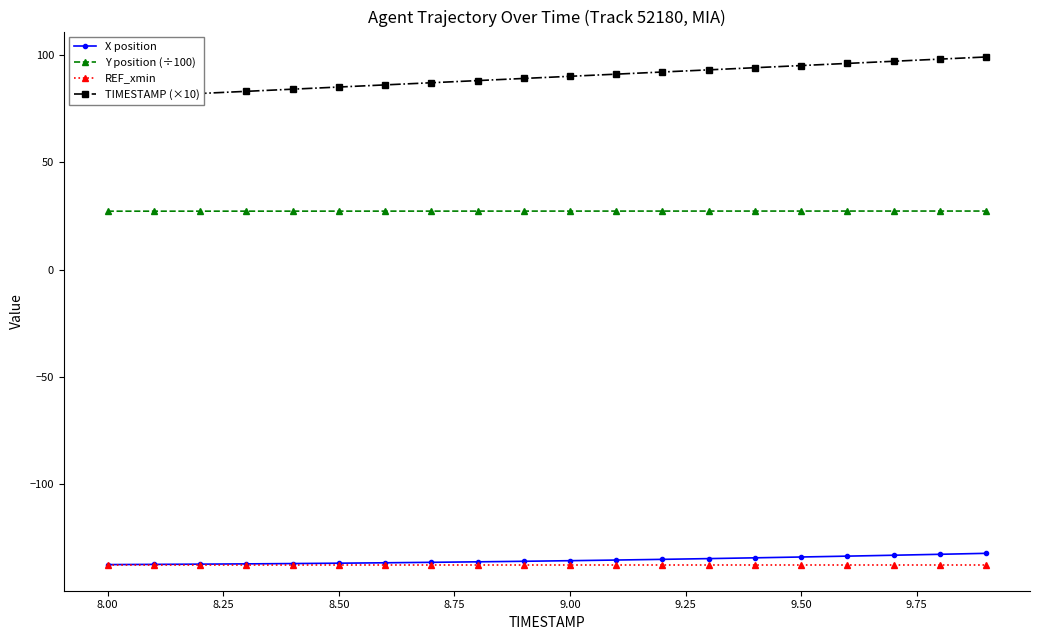

True or false: REF_xmin and Y position (÷100) intersect in this chart.

False